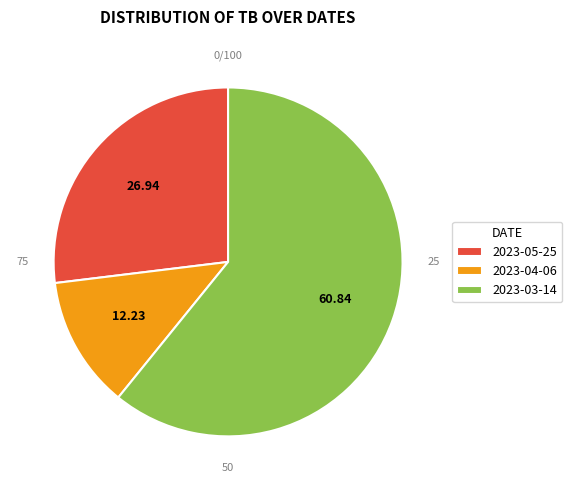

Which category has the biggest portion of the pie?

2023-03-14